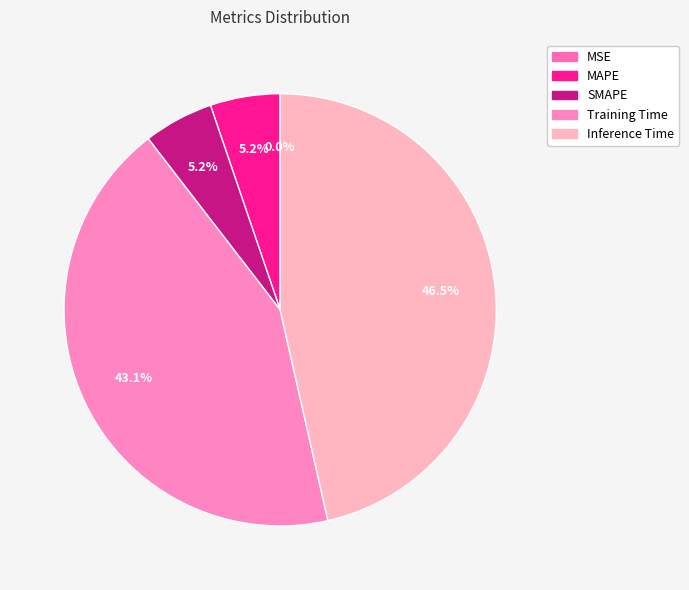

Is there any slice that represents more than half of the pie?

No